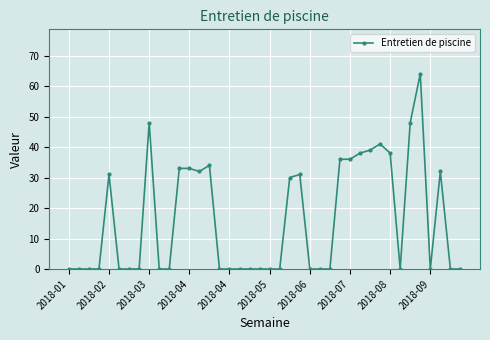

What is the maximum value shown in the chart?

64